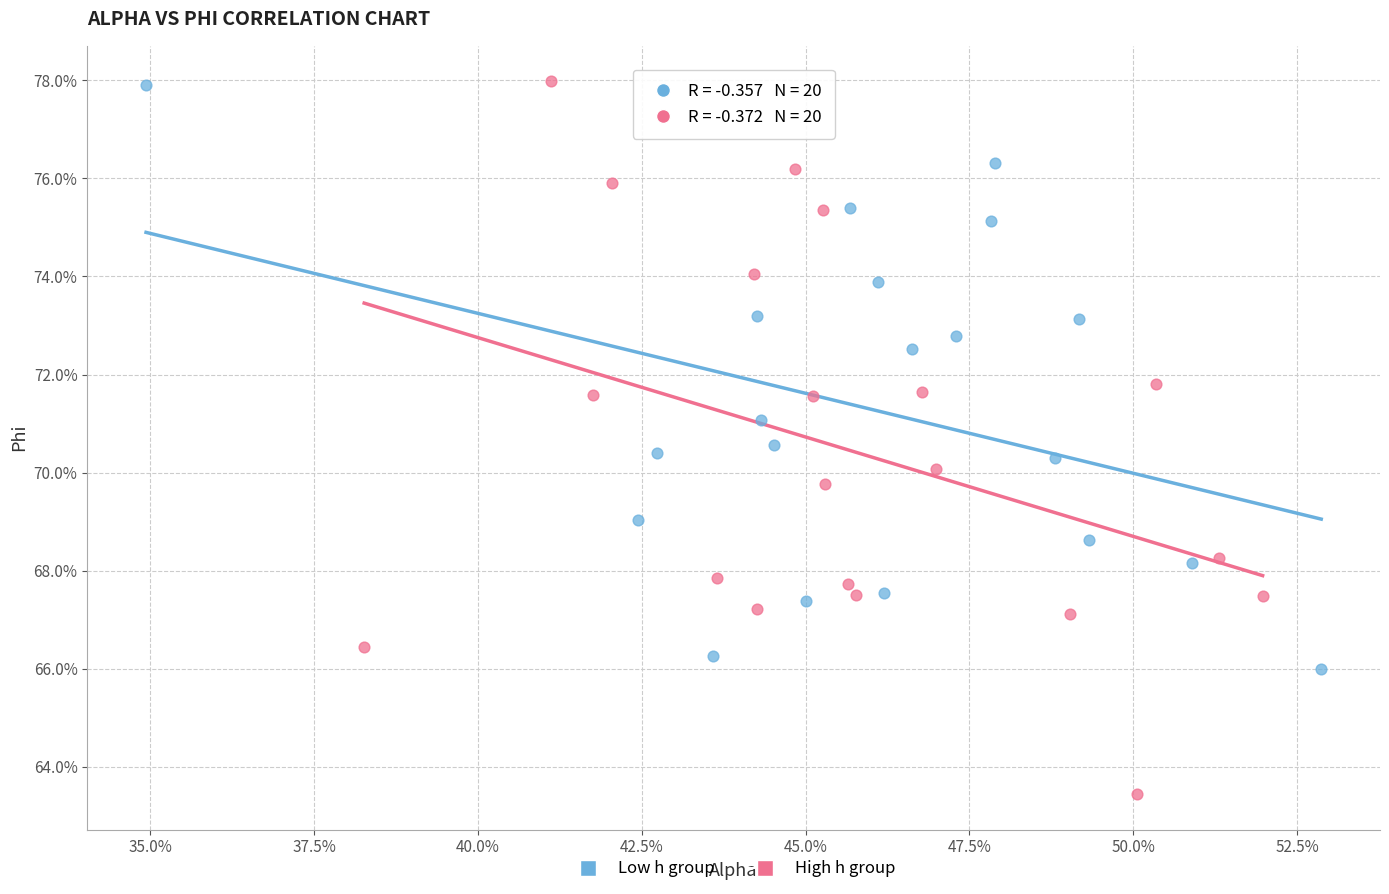

Which series reaches the minimum Y coordinate?

High h group